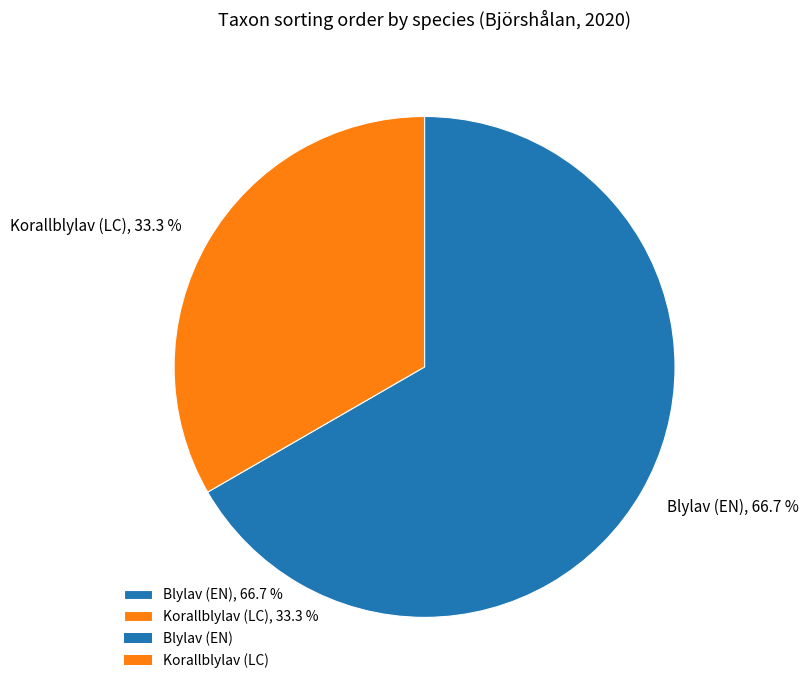

Between Korallblylav (LC), 33.3 % and Blylav (EN), 66.7 %, which is larger?

Blylav (EN), 66.7 %